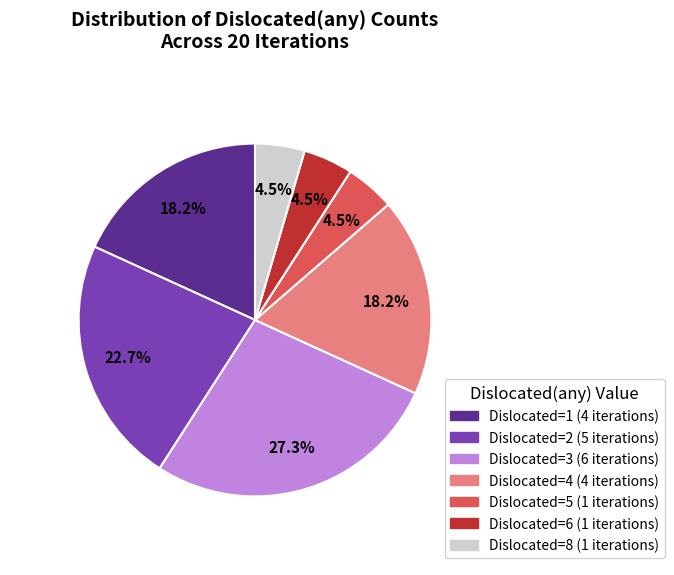

Is there a majority slice in this chart?

No